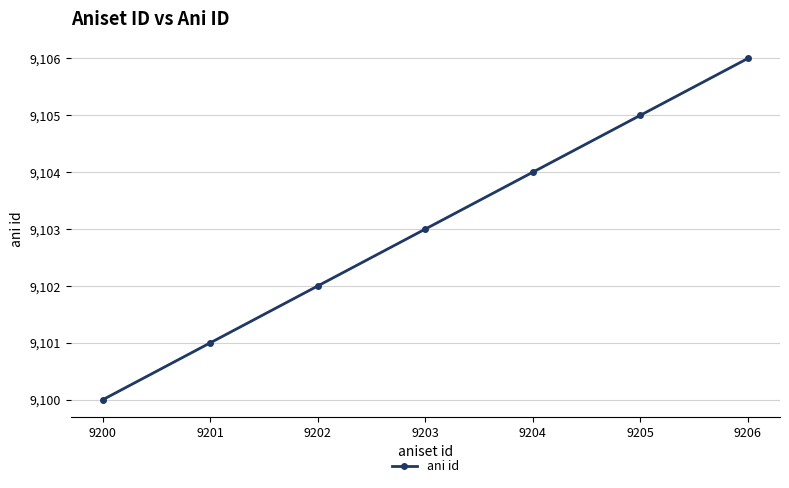

What is the minimum value shown in the chart?

9100